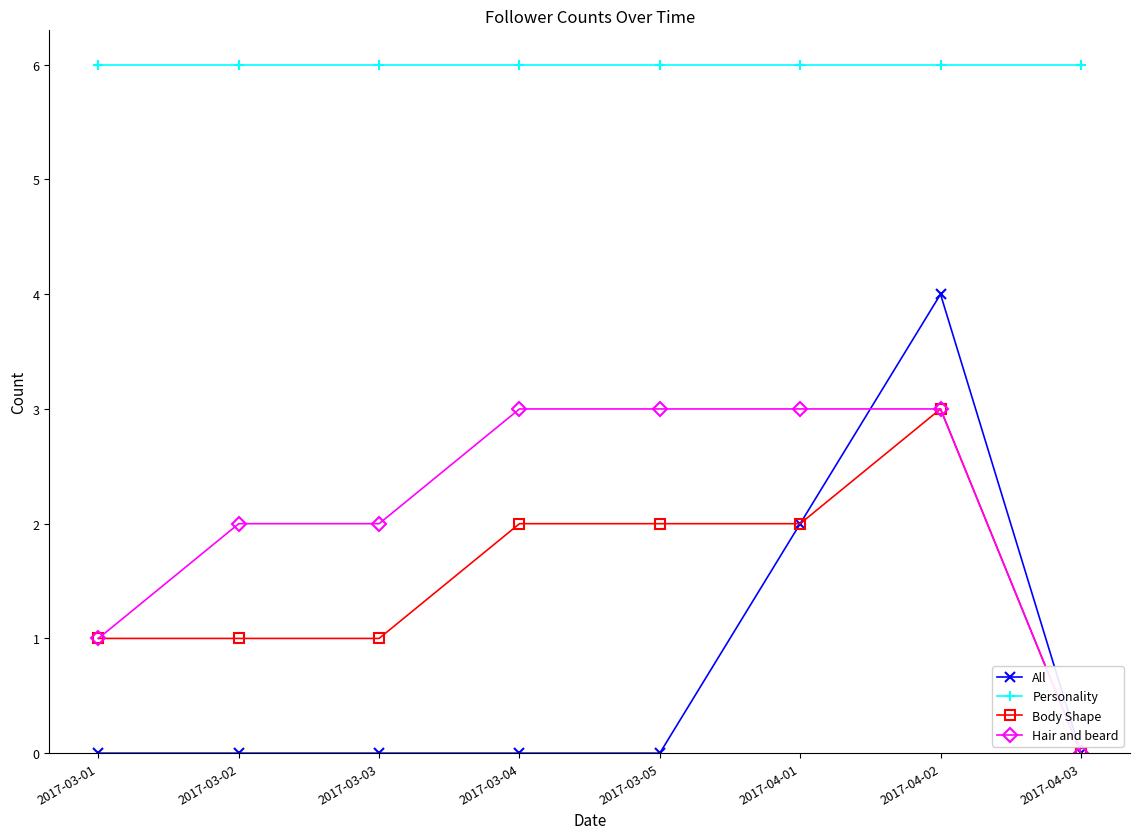

Which series has the largest total across all categories?

Personality